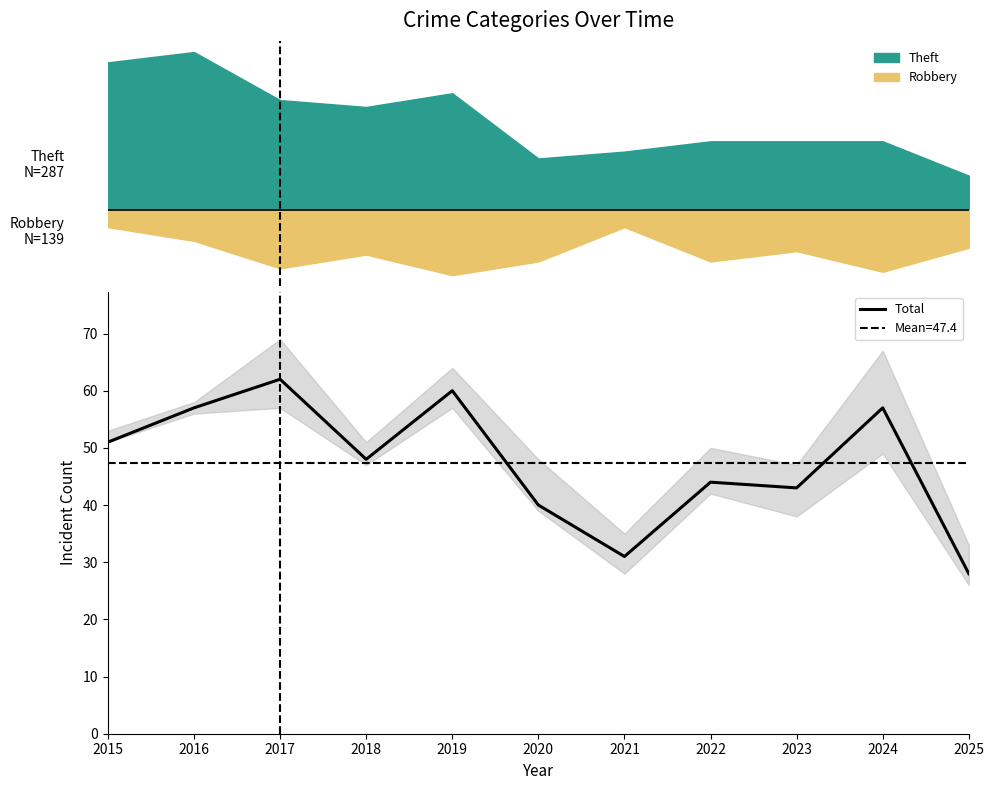

Rank the categories by value from highest to lowest.

2017, 2019, 2016, 2024, 2015, 2018, 2022, 2023, 2020, 2021, 2025